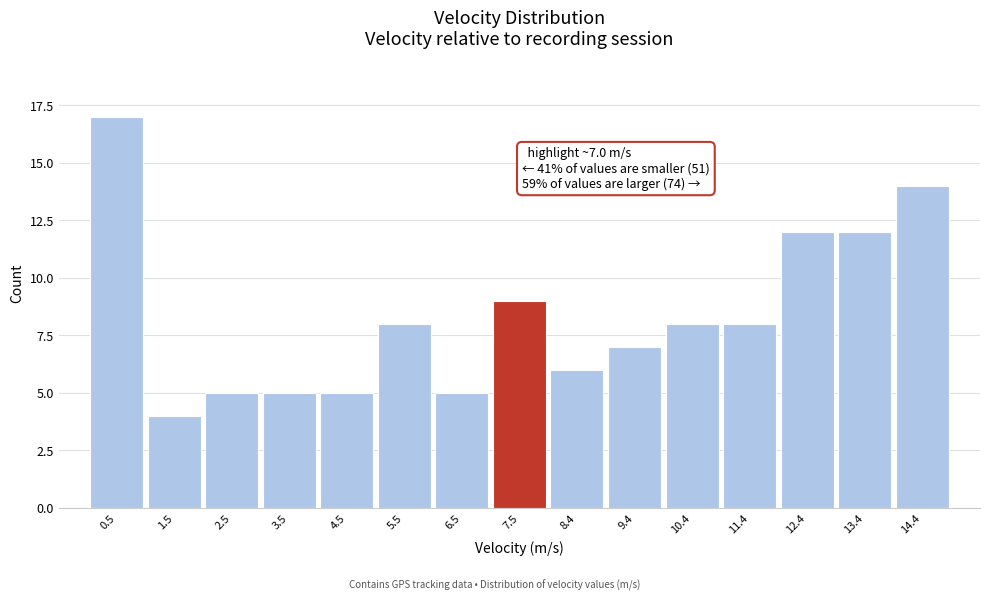

Over which range of the x-axis is the bar tallest?

0.0 to 1.0